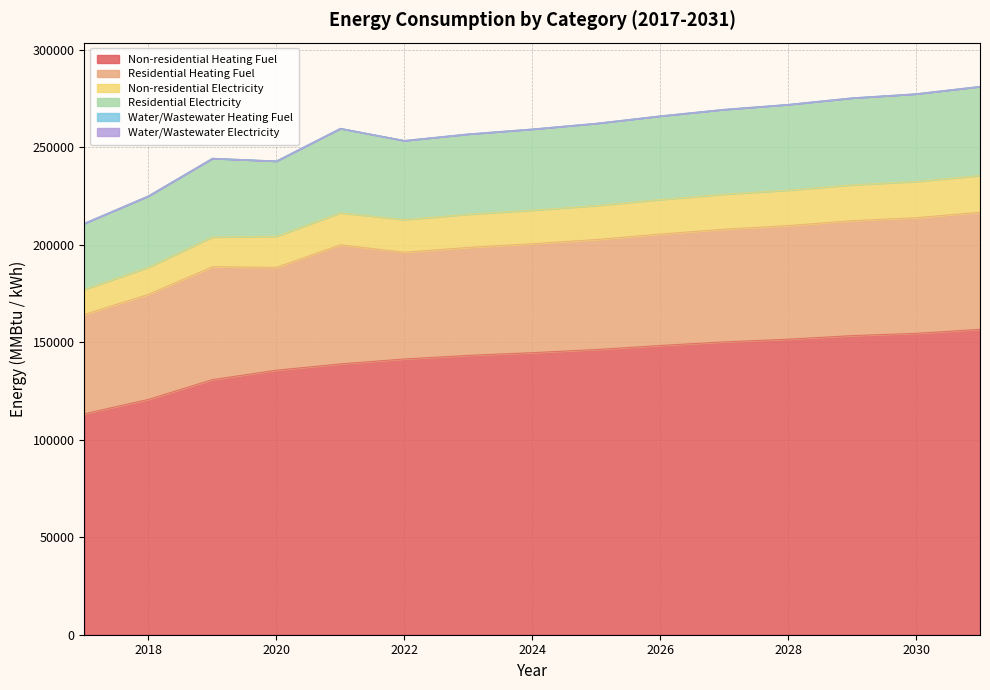

At which category does Residential Electricity reach its first local valley?

2020